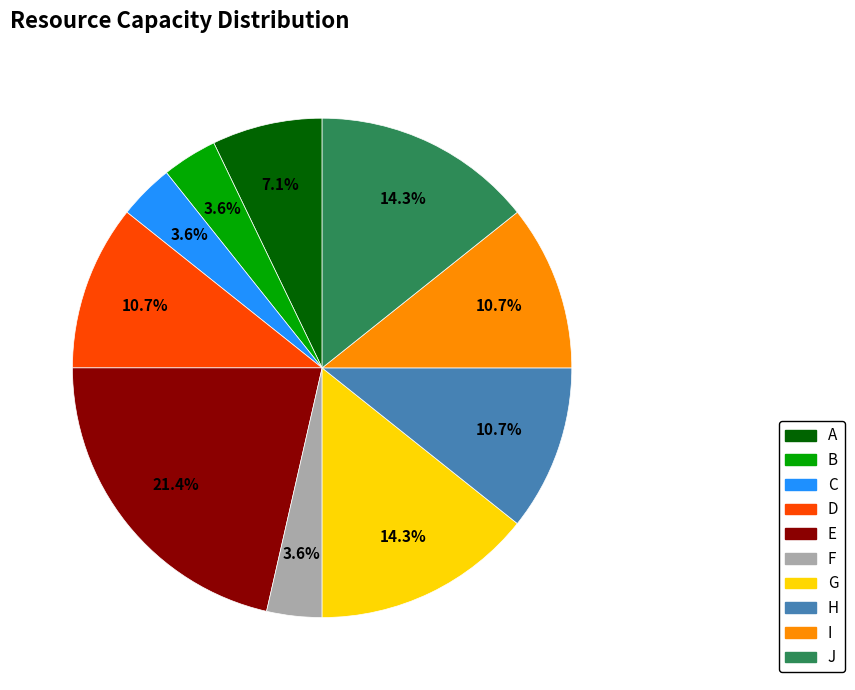

Which slice is the largest?

E